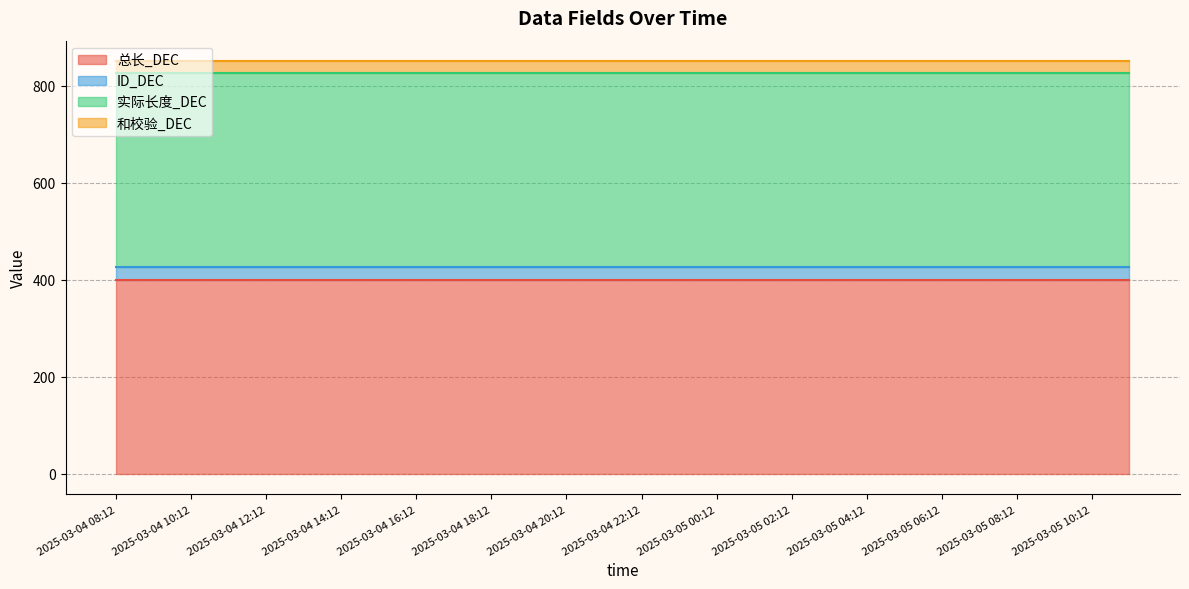

The 实际长度_DEC series shows 400 at 2025-03-04 18:12. True or false?

True